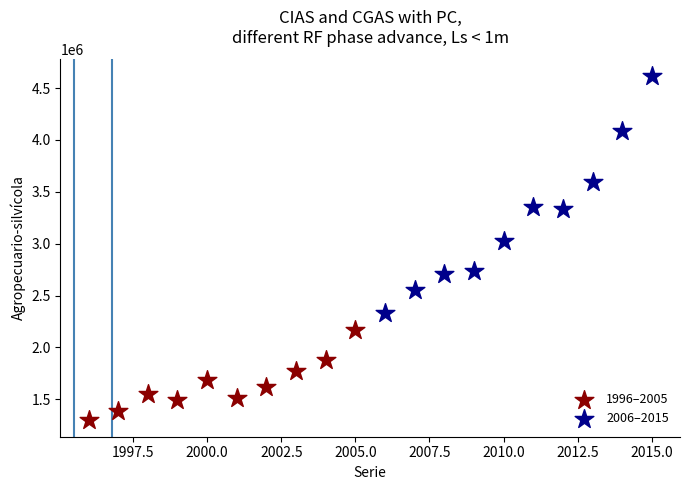

Which series reaches the minimum Y coordinate?

1996–2005